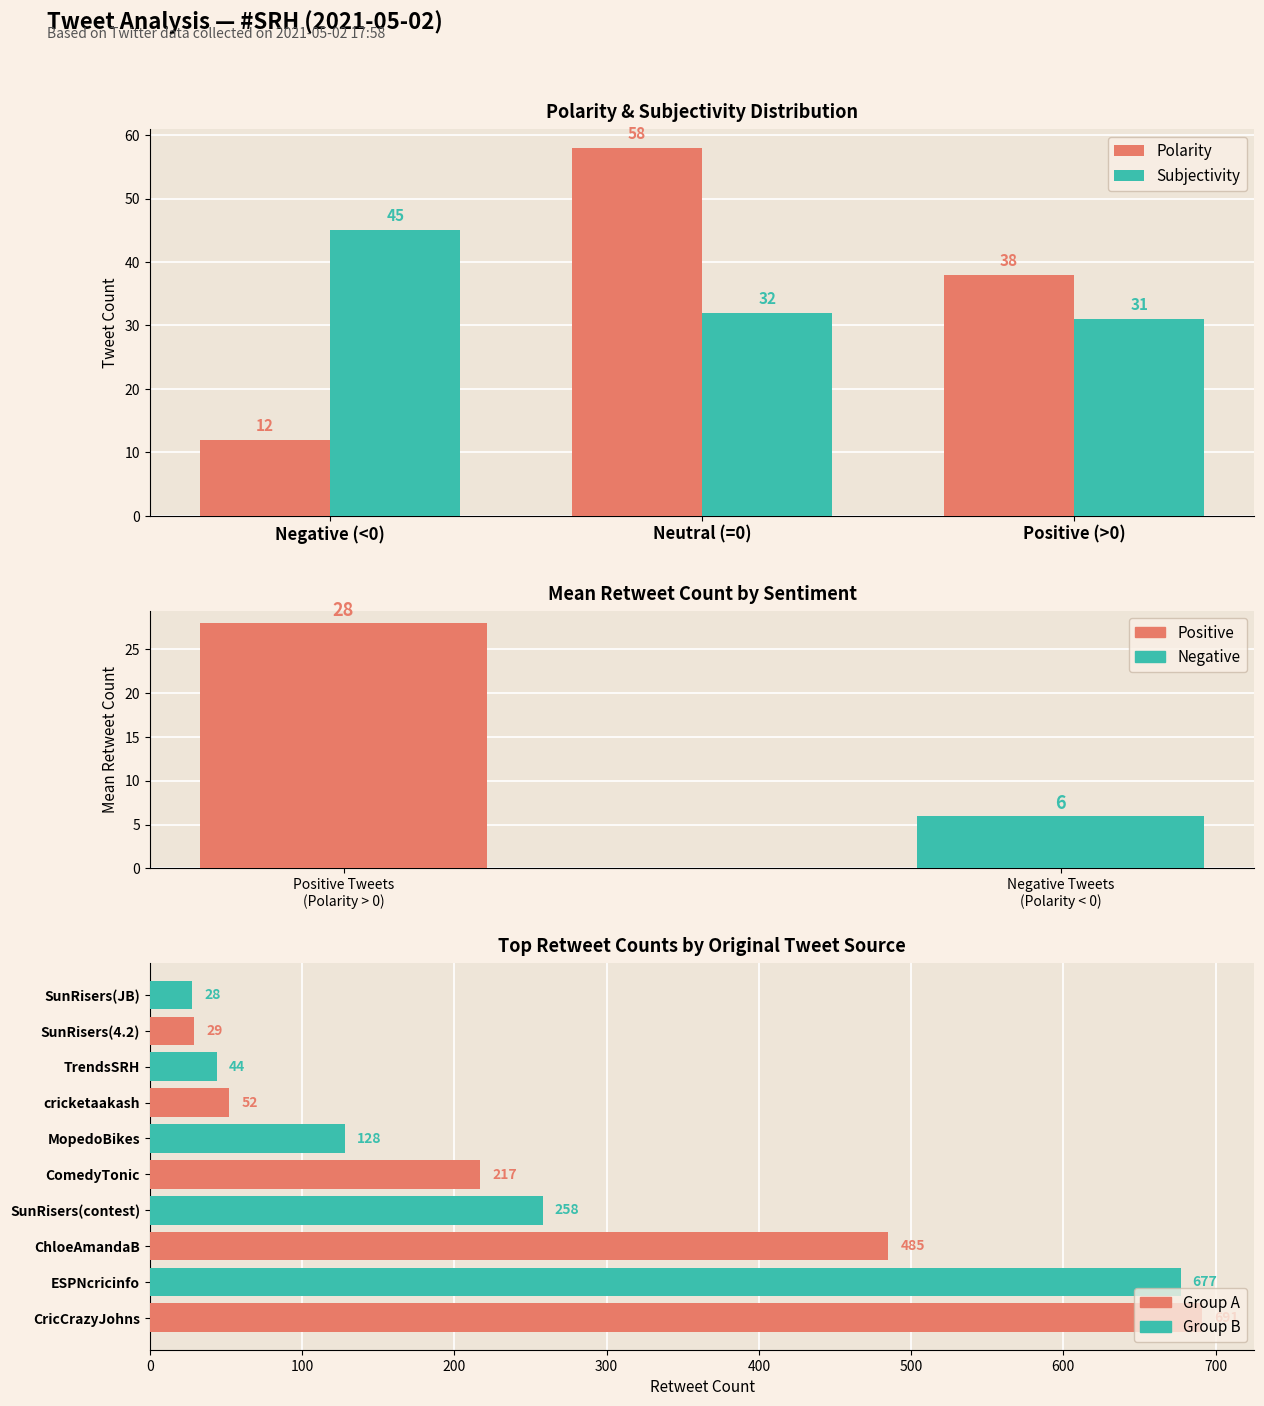

Which label corresponds to the smallest value in the chart?

Negative (<0)